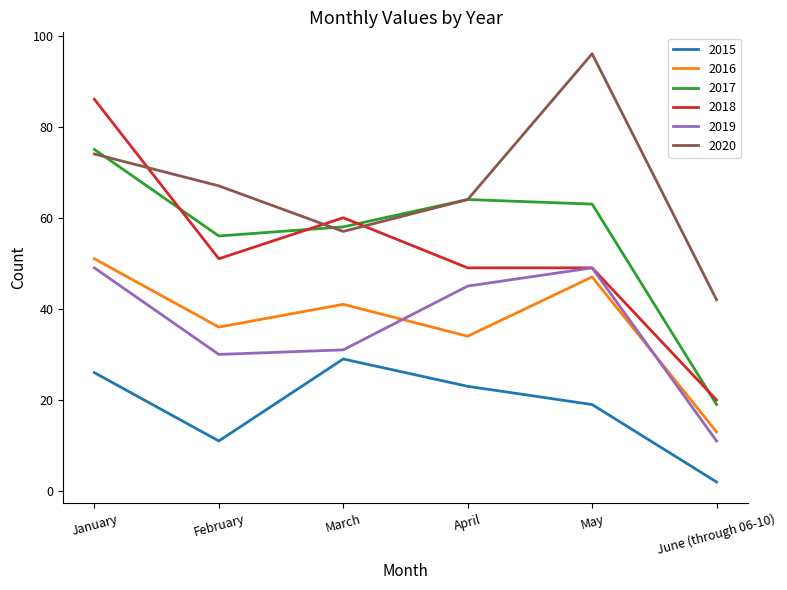

The value of 2020 at April is 89. True or false?

False